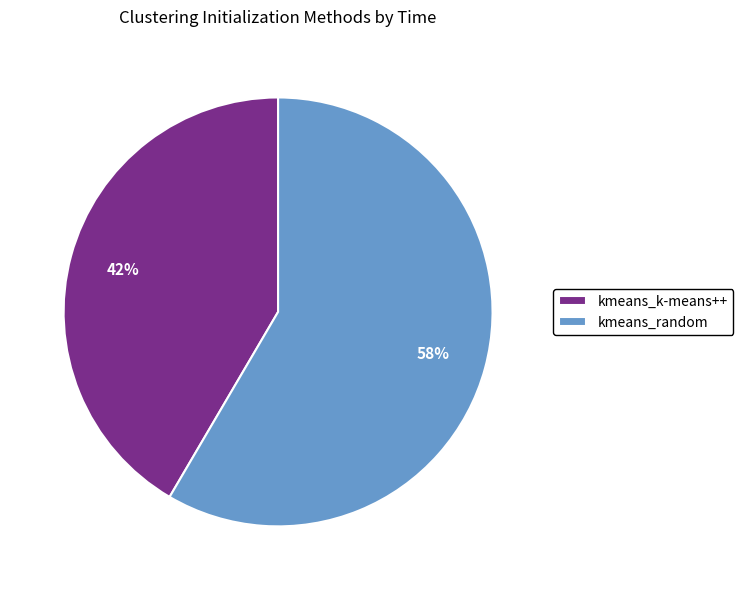

To the nearest percent, what is the average slice percentage?

50%